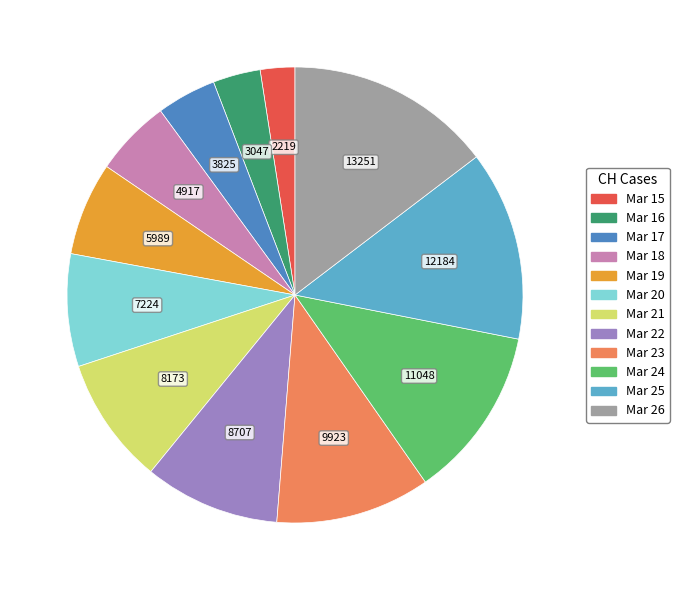

Rank the categories by value from highest to lowest.

Mar 26, Mar 25, Mar 24, Mar 23, Mar 22, Mar 21, Mar 20, Mar 19, Mar 18, Mar 17, Mar 16, Mar 15